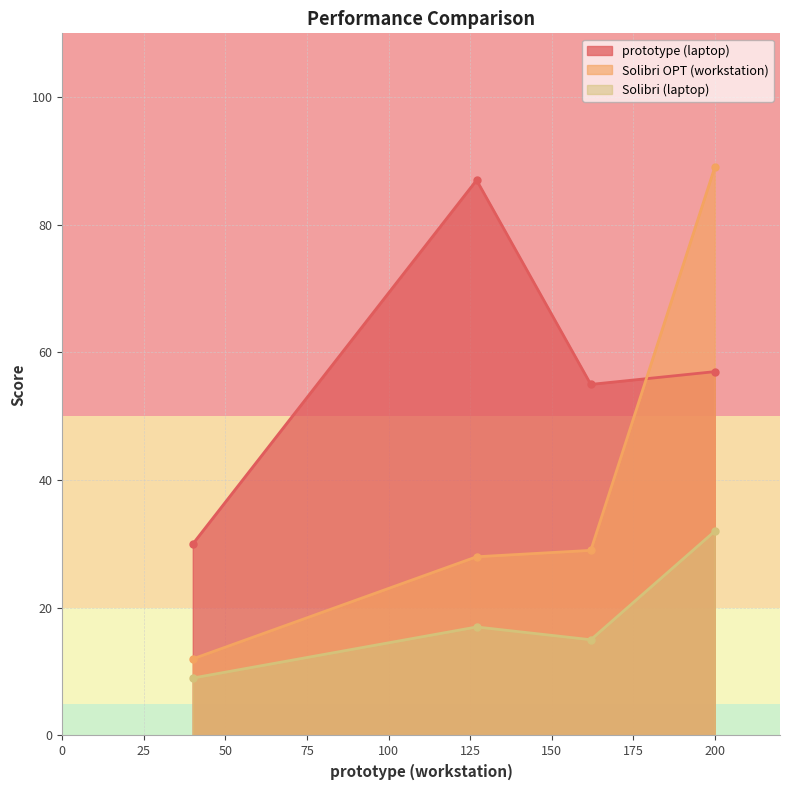

What is the difference between the maximum and minimum values in the Solibri (laptop) series?

23